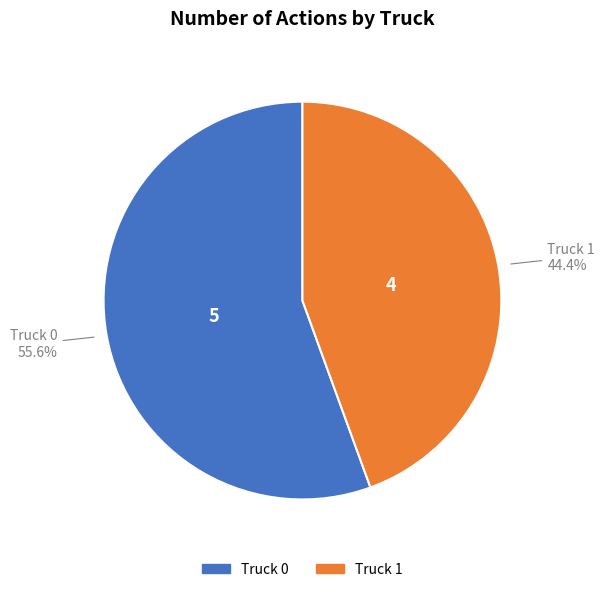

To the nearest percent, what is the difference between the Truck 0 and Truck 1 slice percentages?

11%